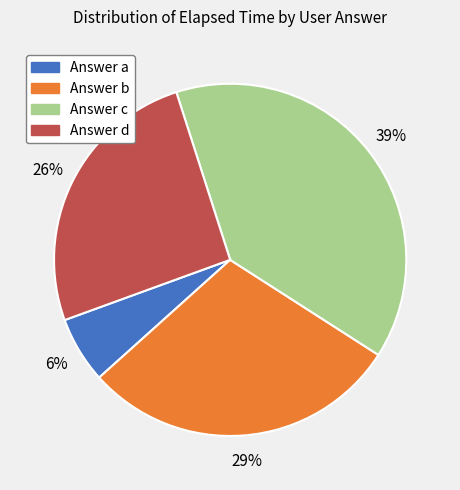

Is there any slice that represents more than half of the pie?

No